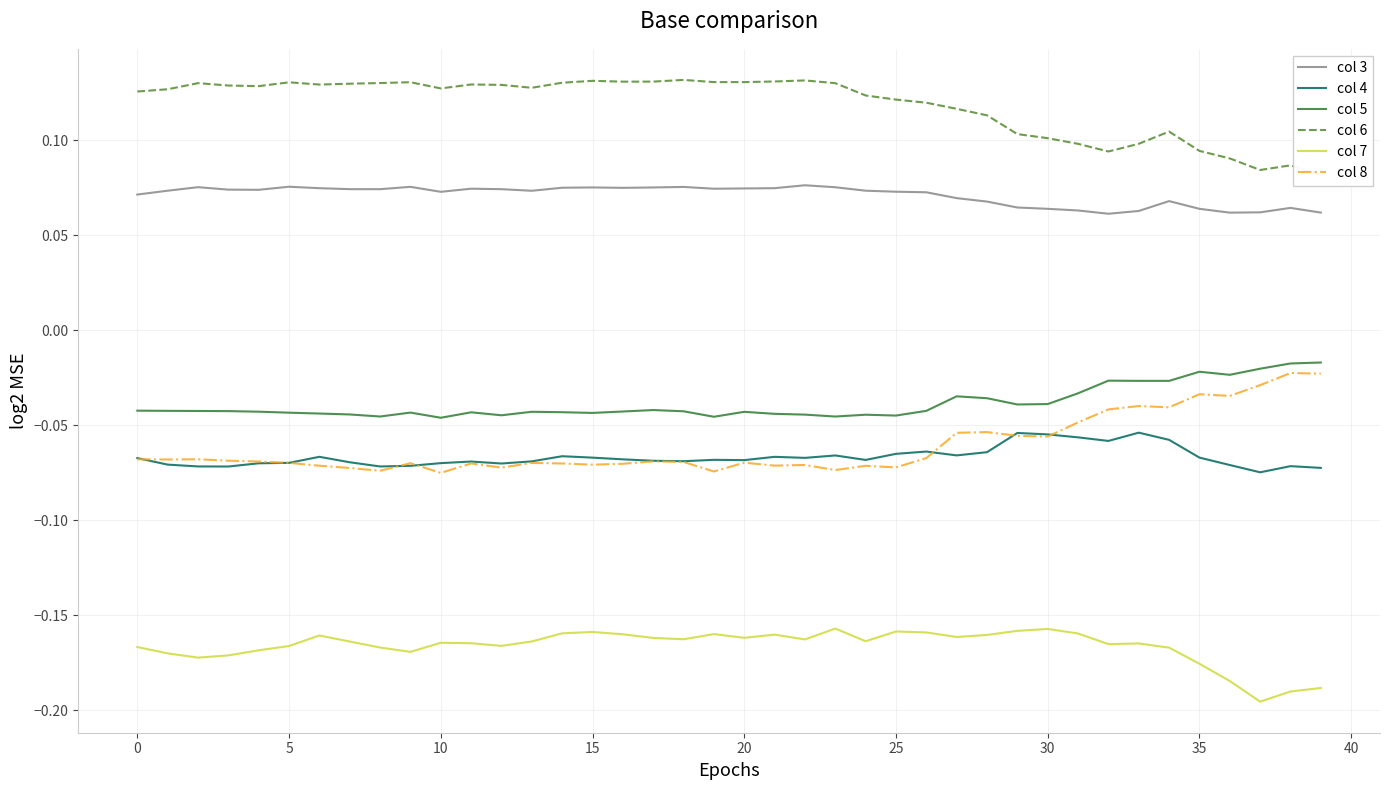

Does the chart have visible grid lines?

Yes